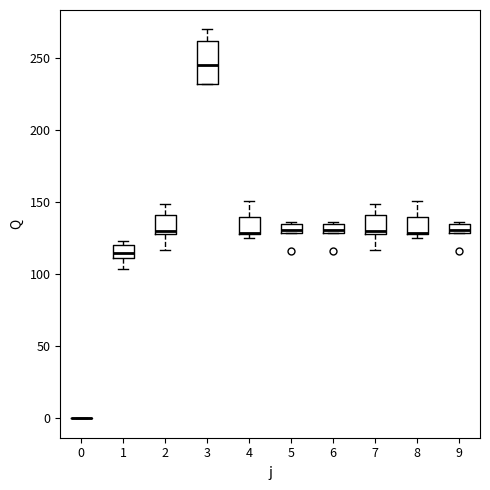

Where is the upper edge of the box at x = 5 on the y-axis? The values are not printed on the chart, so give them approximately, as read against the axis.

135